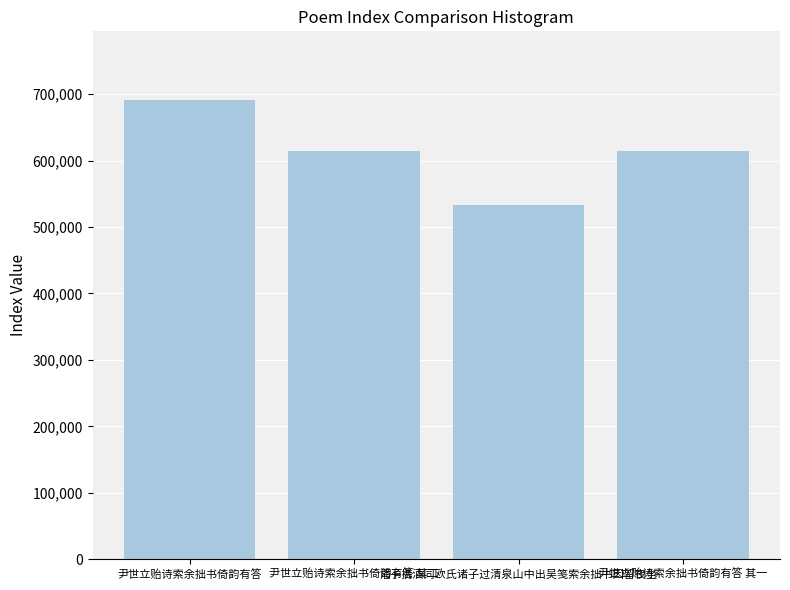

The value at 潘子携酒同欧氏诸子过清泉山中出吴笺索余拙书因留夜坐 is 111269. True or false?

False